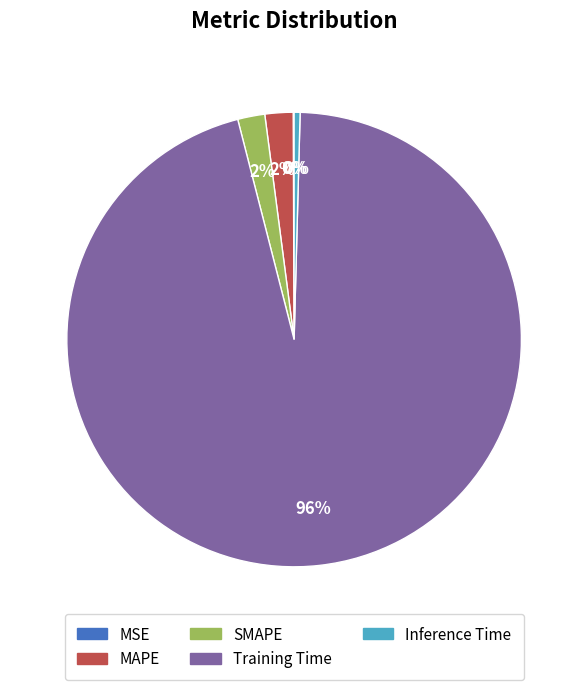

Is there any slice that represents more than half of the pie?

Yes